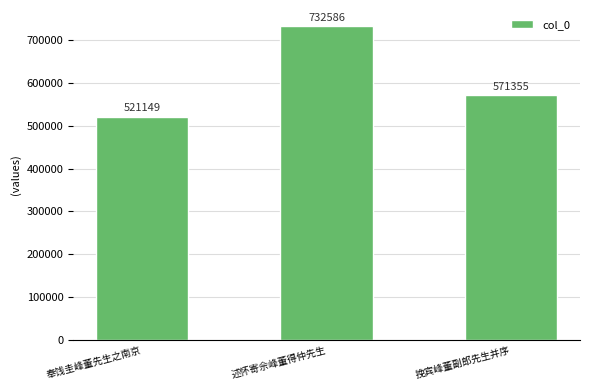

How many values are between 521149 and 732586?

3